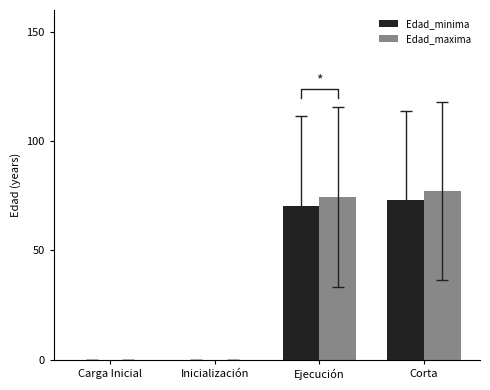

How many values in Edad_minima are above zero?

2